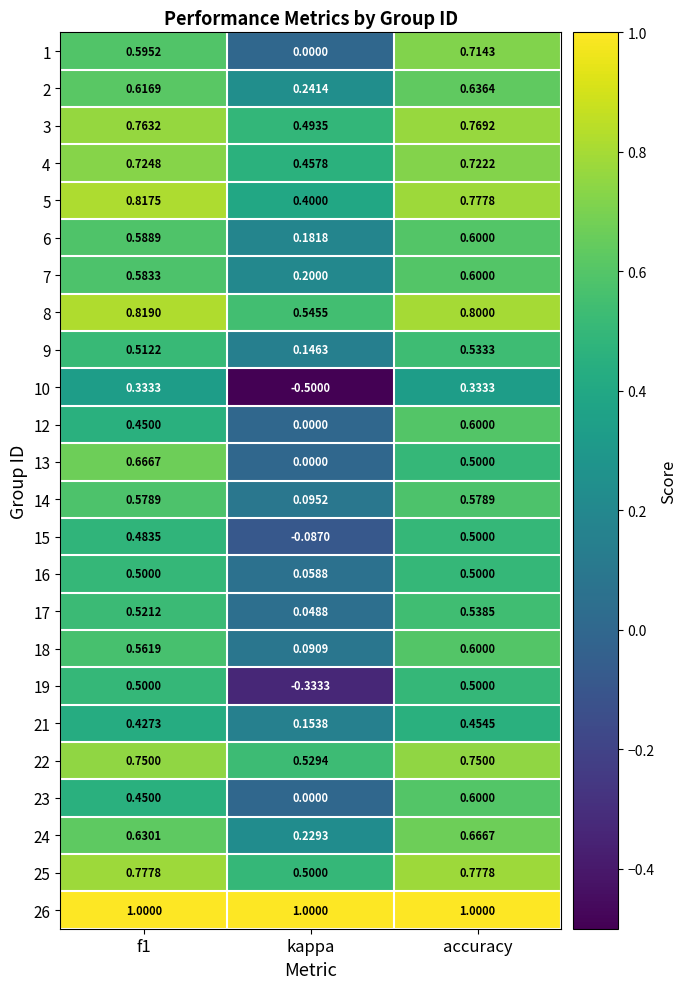

Count the number of categories in the chart.

3